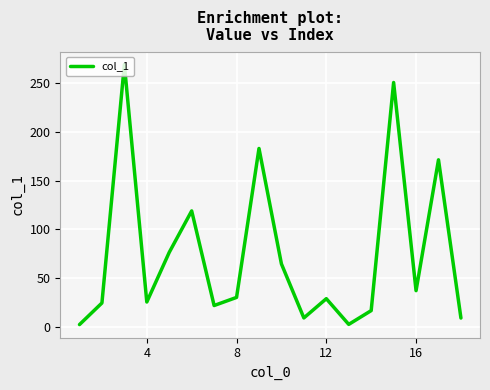

What is the greatest value displayed?

268.8